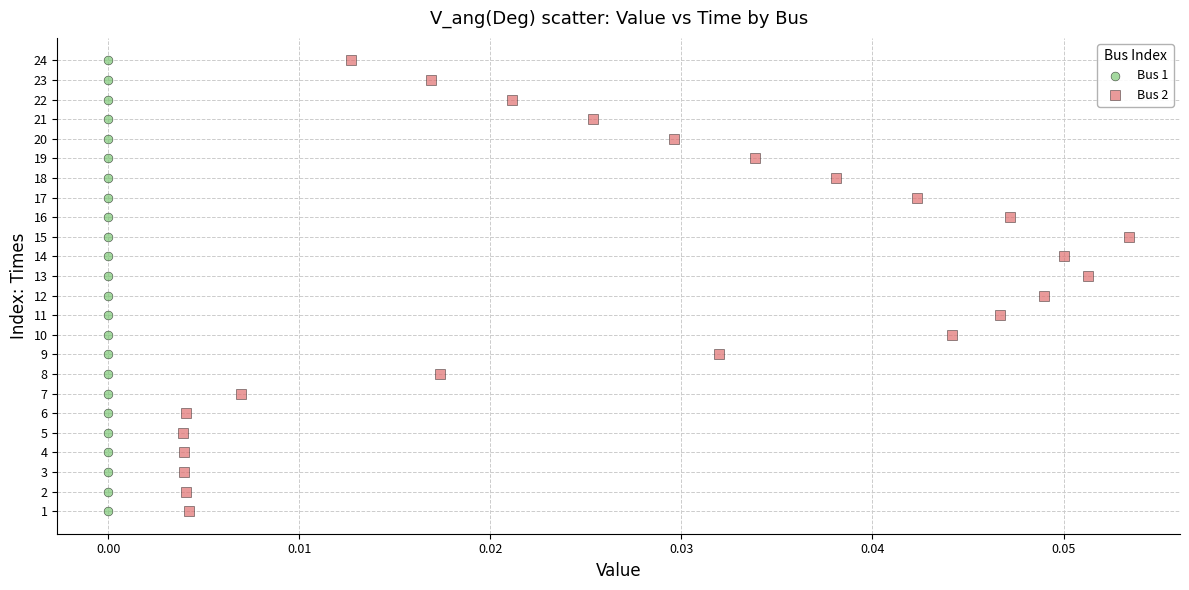

What are all the series names shown in the legend?

Bus 1, Bus 2